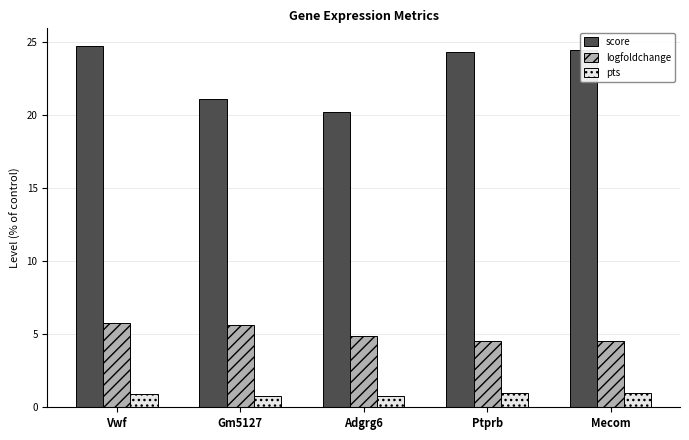

Where does the score series first go above 24?

Vwf